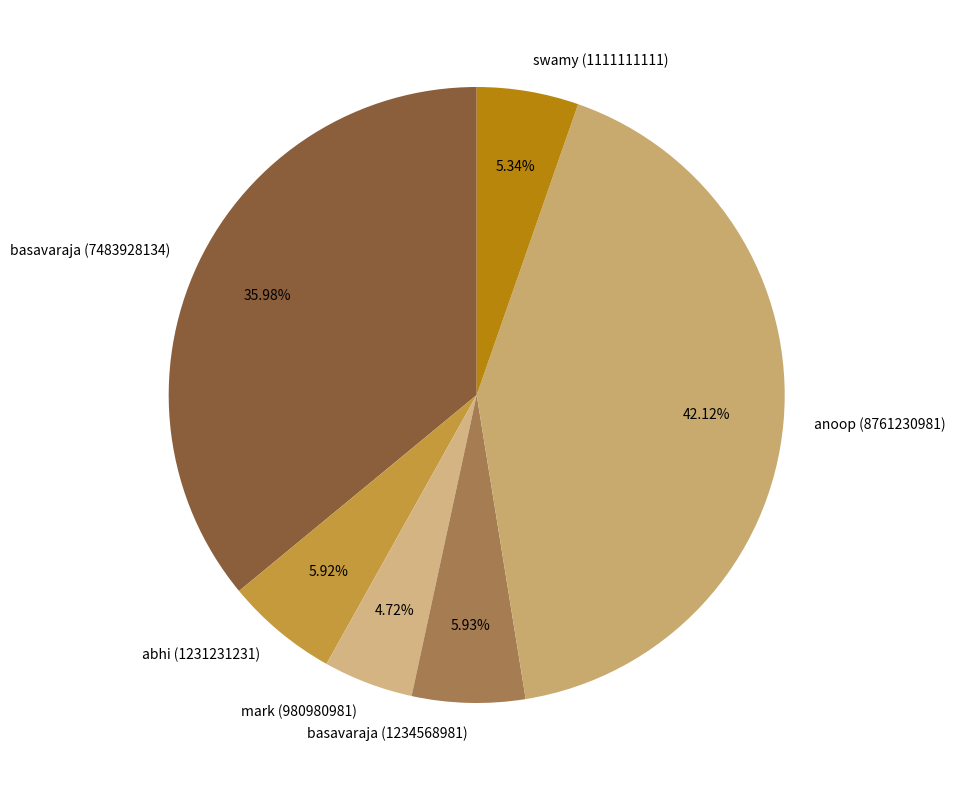

What percentage is the basavaraja (1234568981) slice, to the nearest percent?

6%